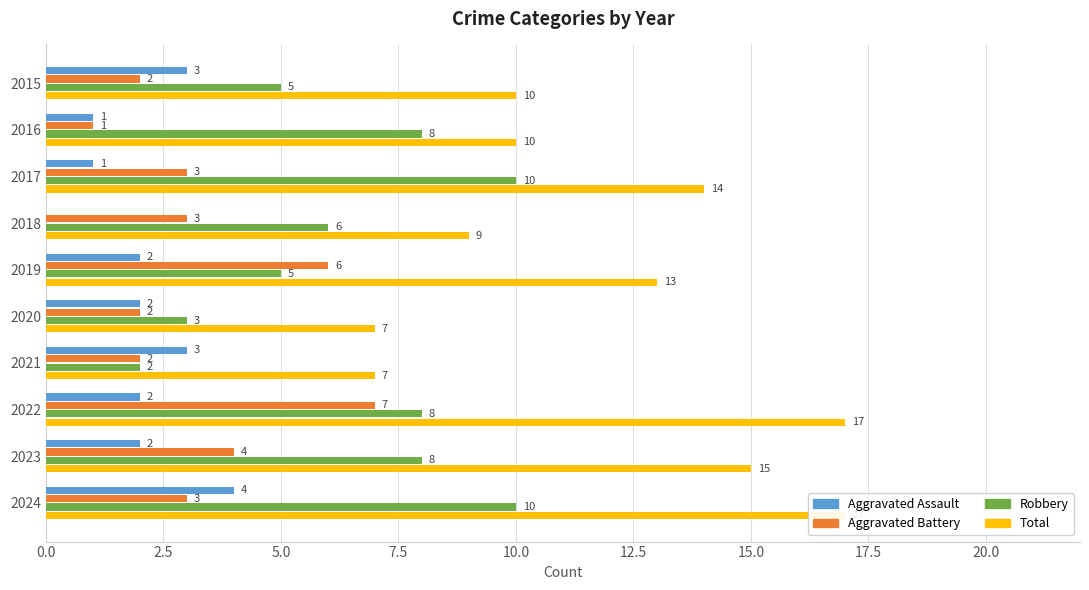

How many data points in Total are less than 13?

5